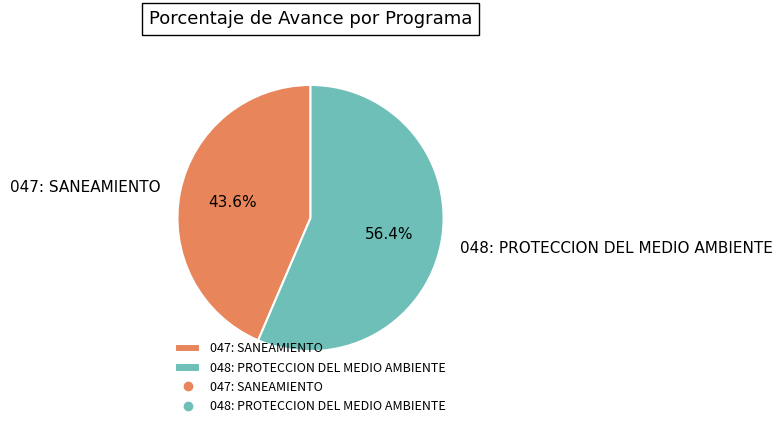

To the nearest percent, what portion does 047: SANEAMIENTO represent?

44%